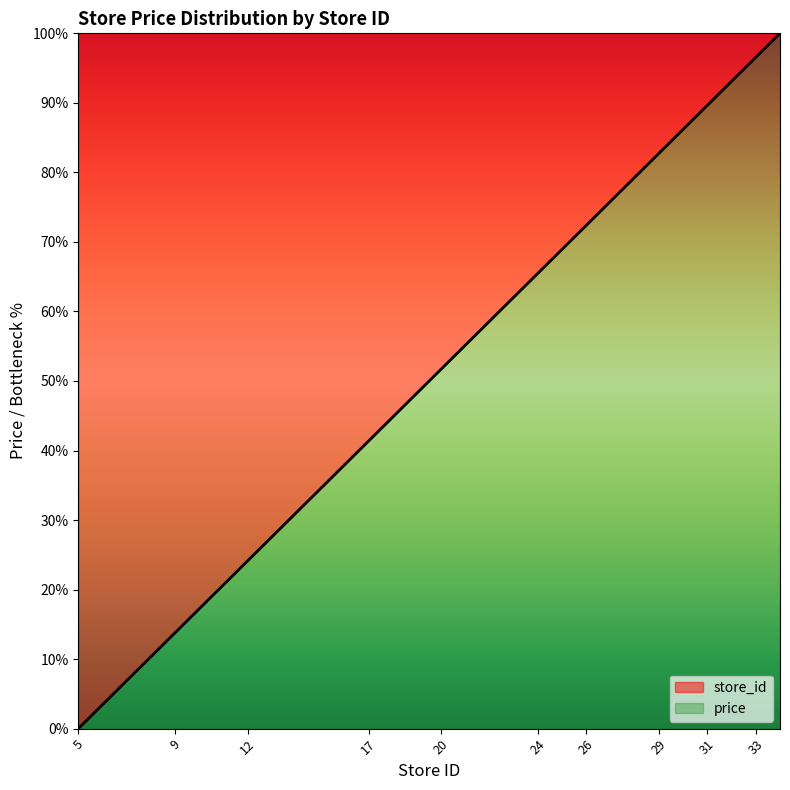

Approximately how many times larger is the value at 7 compared to 33?

0.1